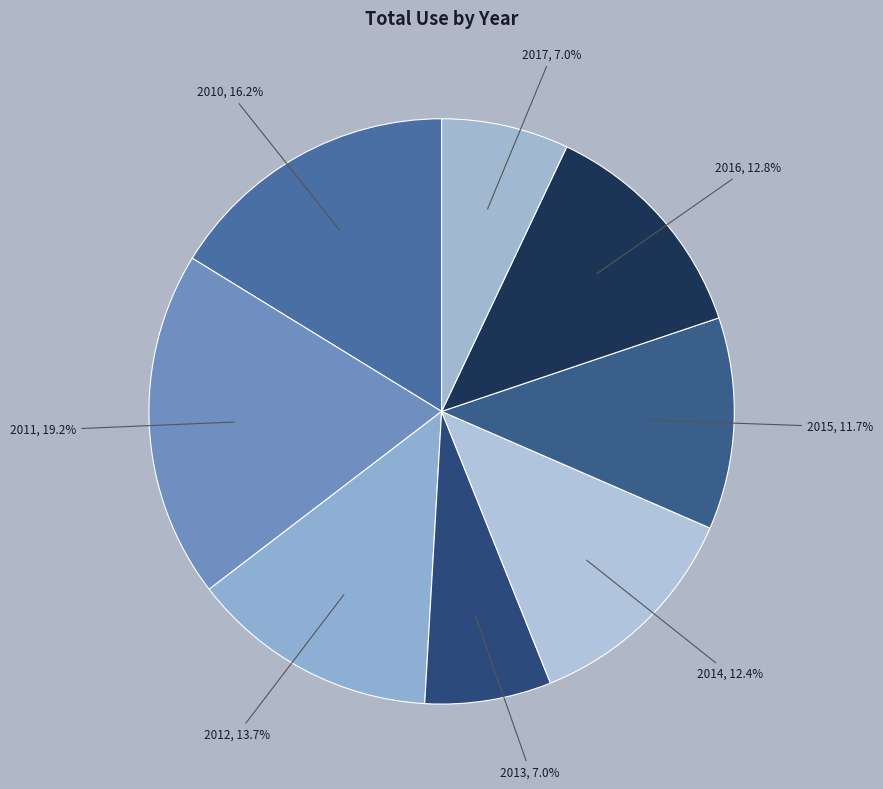

Does 2011 represent more than half of the total?

No